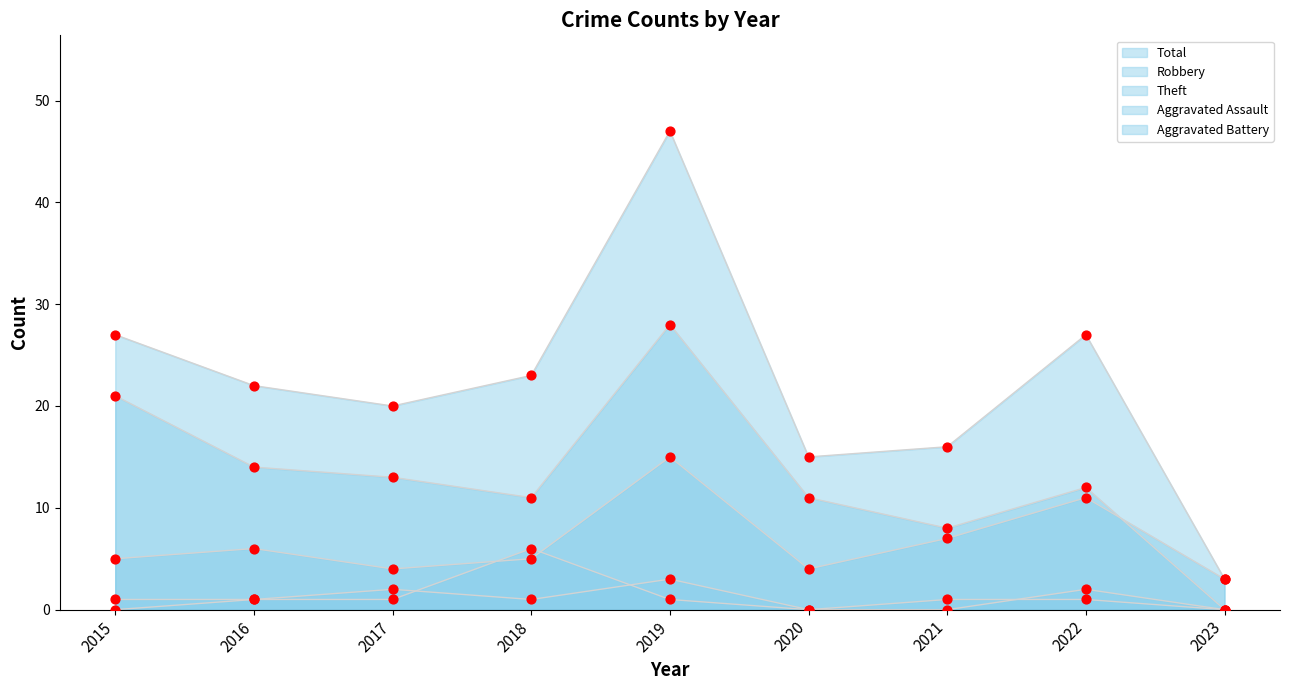

Which series has the largest total across all categories?

Total